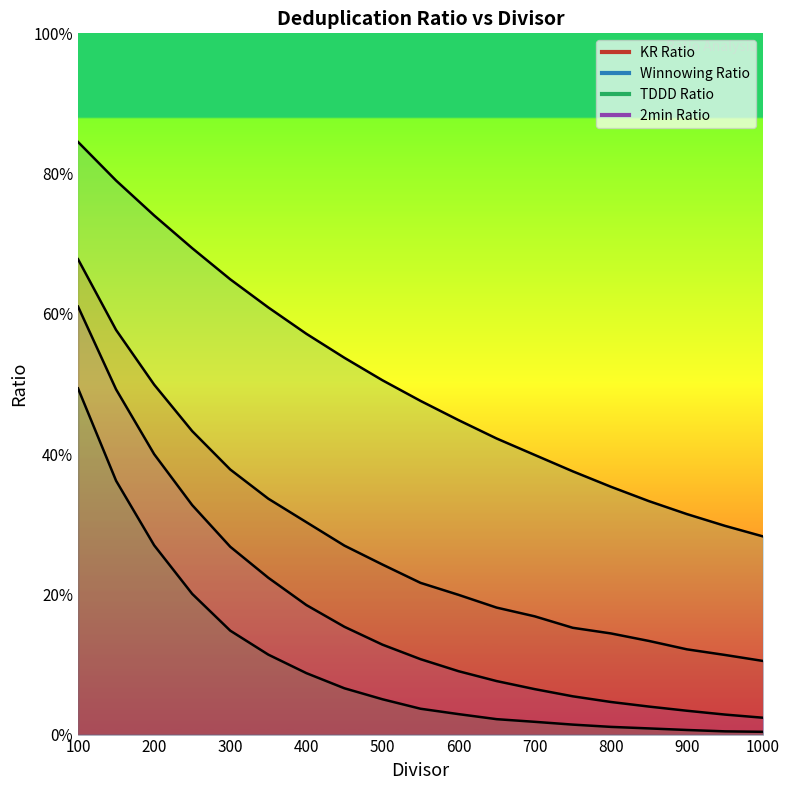

What is the value of the KR Ratio point at the 16th from the left?

0.1